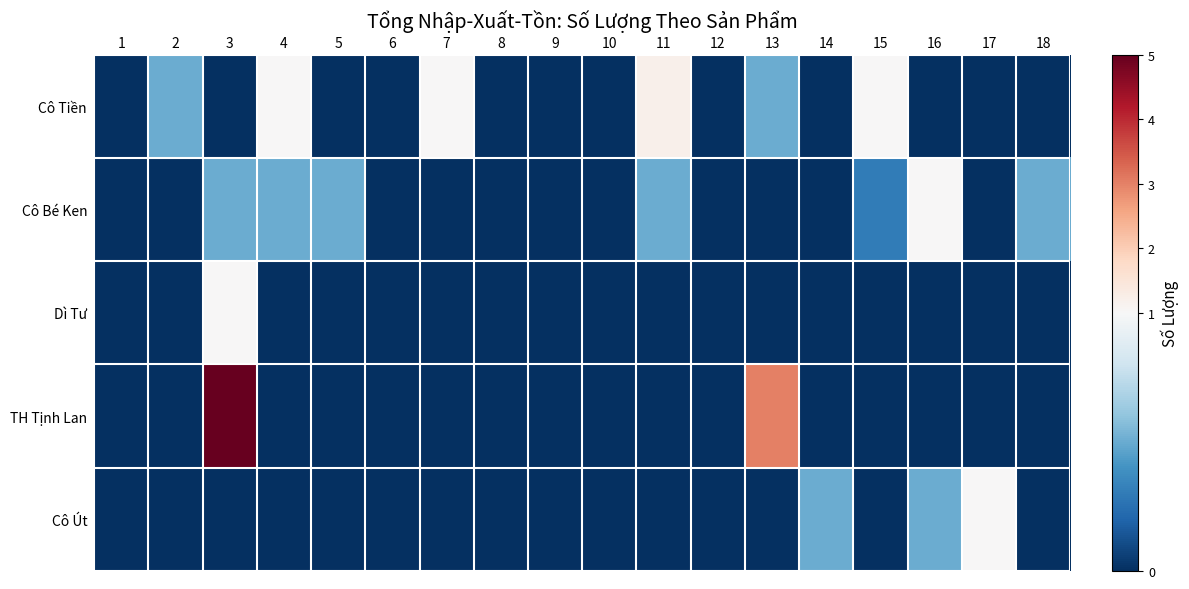

Which series has the largest range (max minus min)?

TH Tịnh Lan